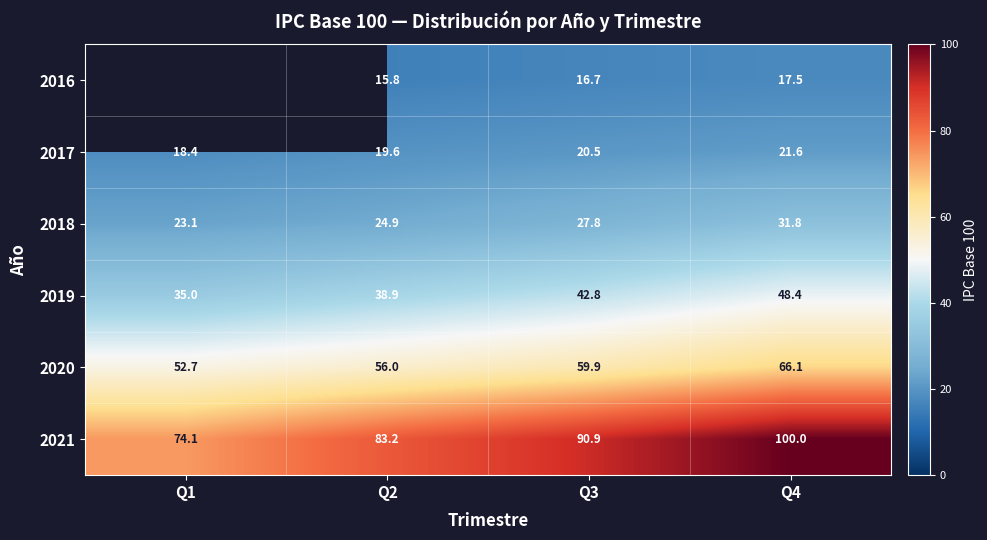

Where does the 2020 series first go above 59?

Q3